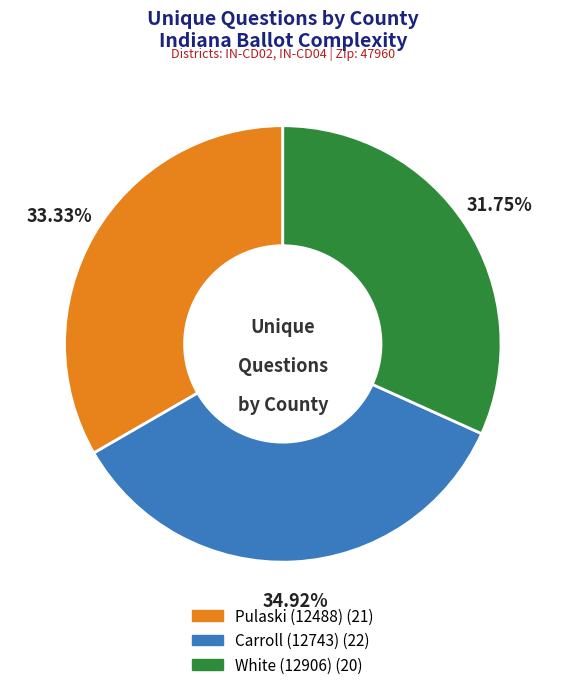

Between White (12906) and Carroll (12743), which is larger?

Carroll (12743)